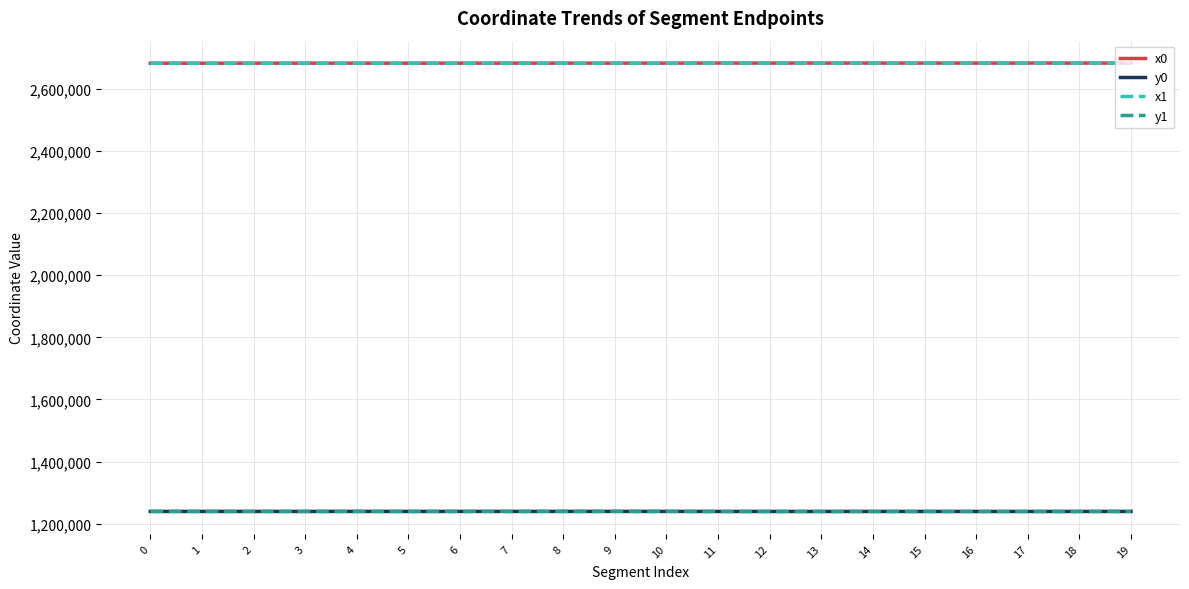

True or false: x1 and y0 cross at least once.

False